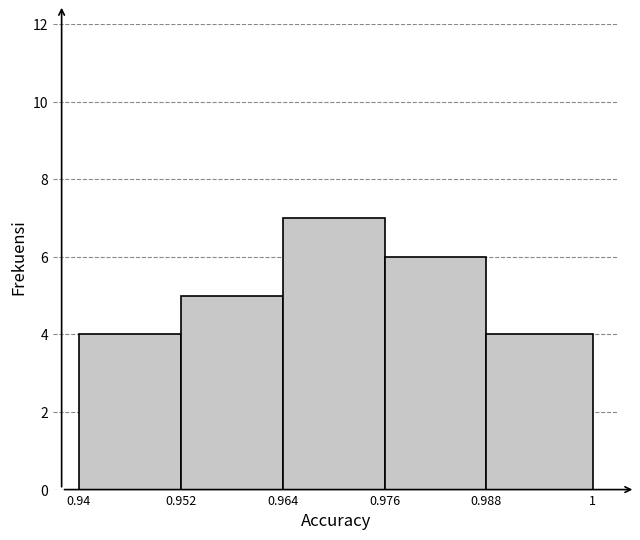

How tall is the bar that spans 0.988 to 1 on the x-axis? The values are not printed on the chart, so give them approximately, as read against the axis.

4